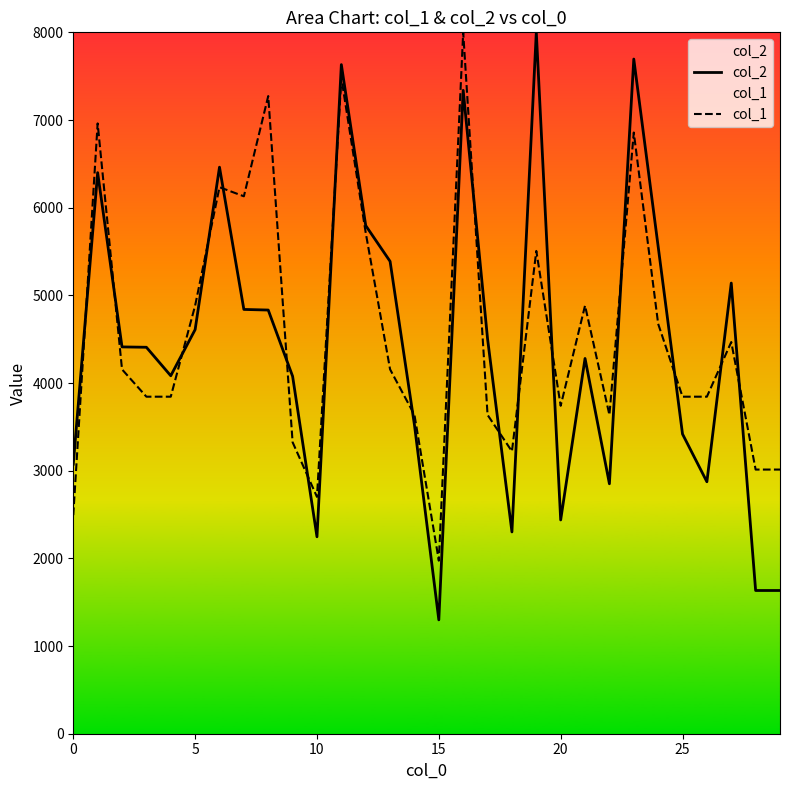

True or false: col_1 has a value of 4675.3 at 24.

True